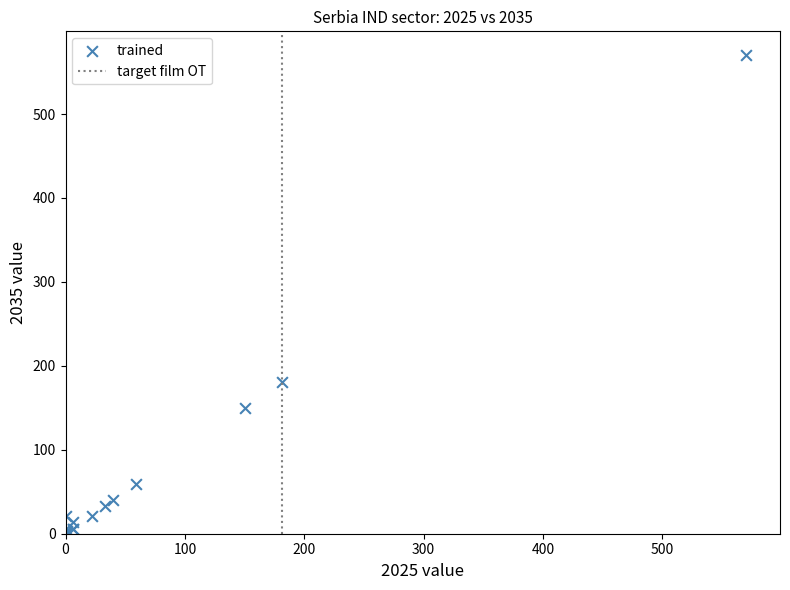

What Y value in the scatter plot is closest to 285?

181.0